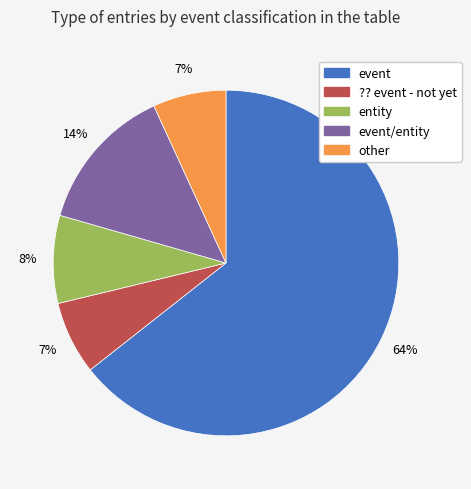

Does any single category account for the majority?

Yes